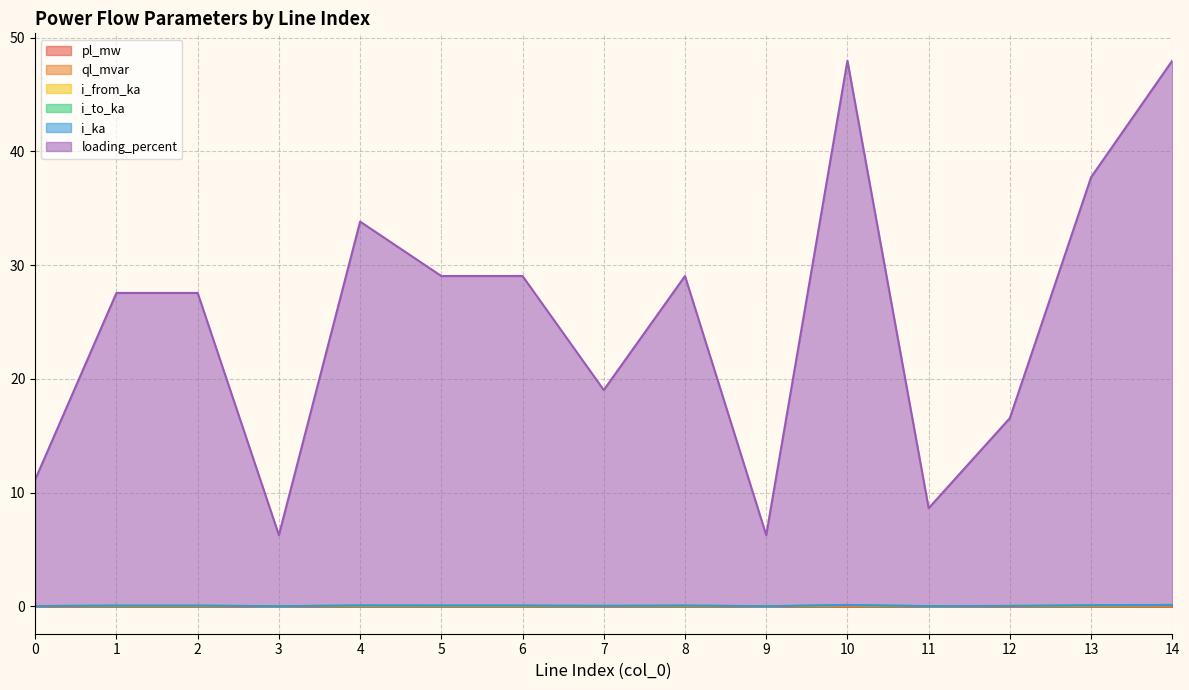

True or false: i_from_ka has a value of 0.1 at 5.

True